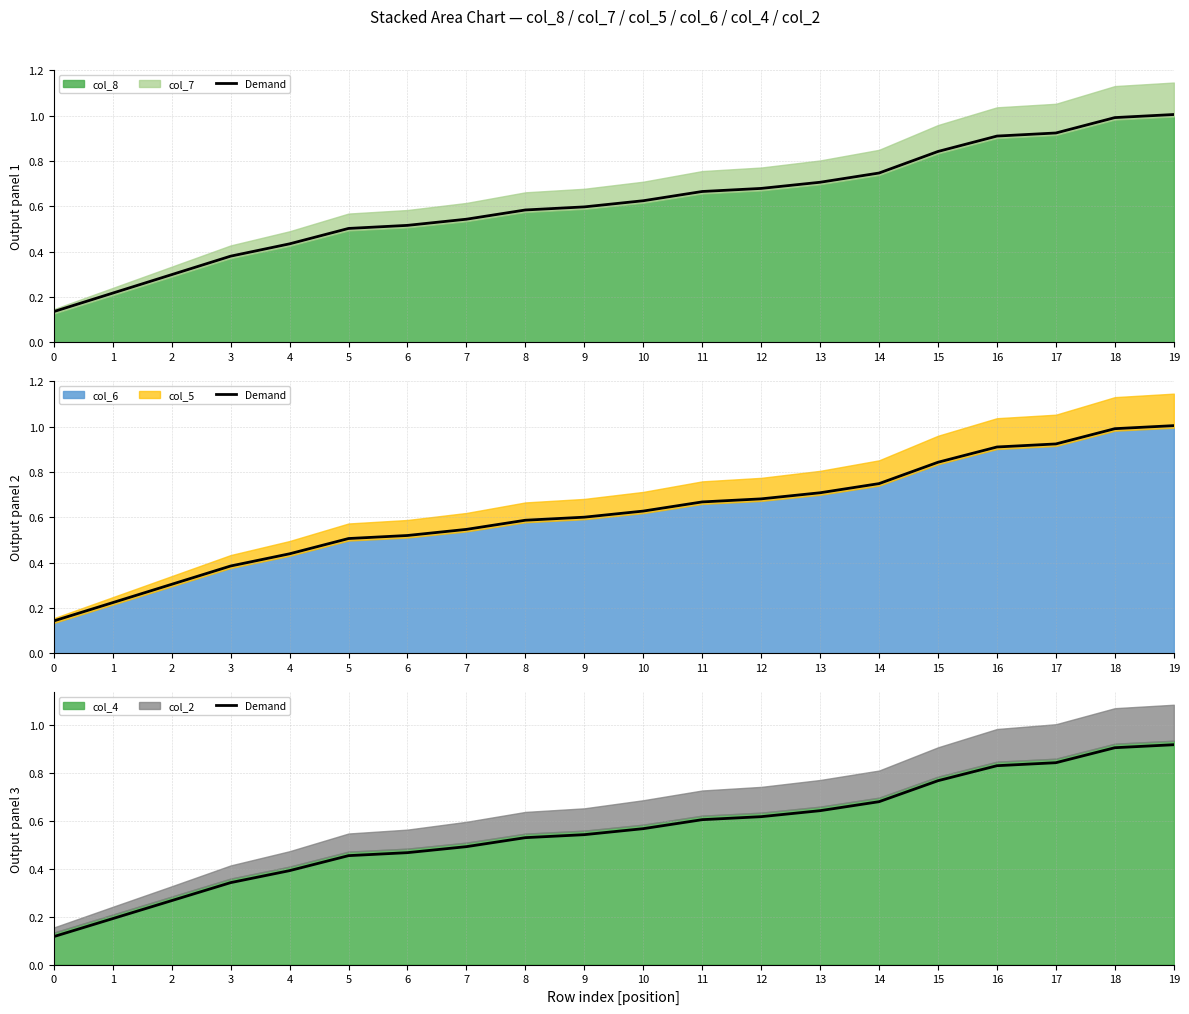

The chart shows a value of 0.6 at 11. True or false?

True